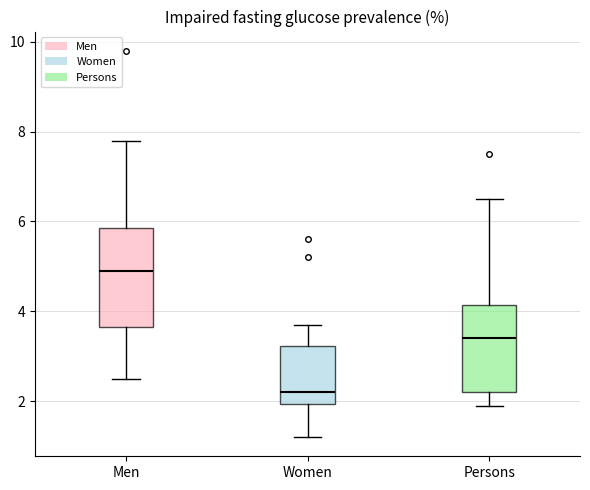

Which box is the tallest, from its lower edge to its upper edge?

Men